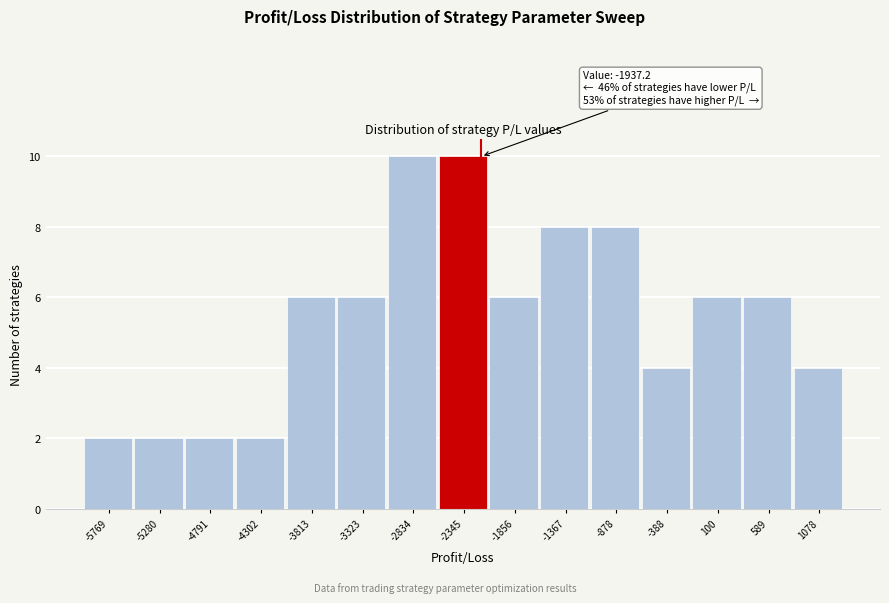

Reading left to right, list all the values displayed in this chart.

2	2	2	2	6	6	10	10	6	8	8	4	6	6	4